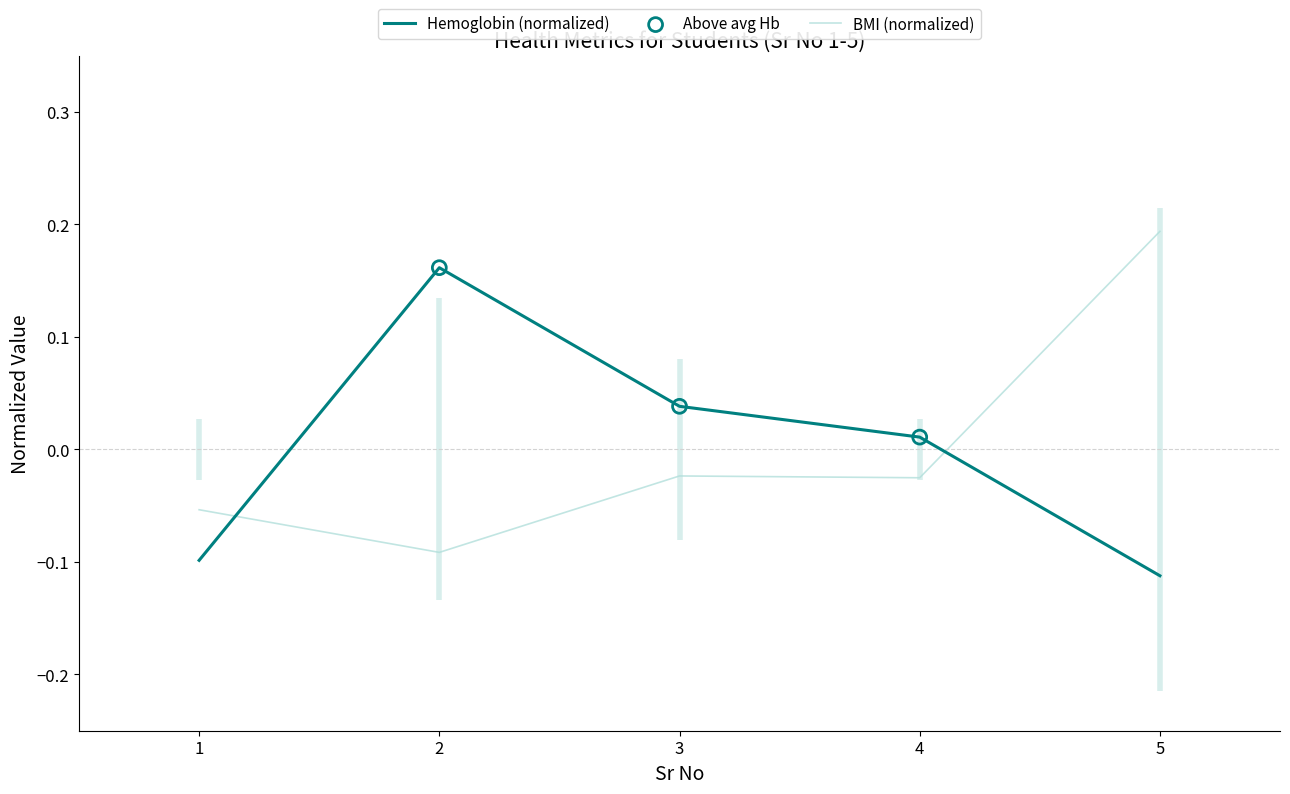

Which series has the widest spread of Y values?

BMI